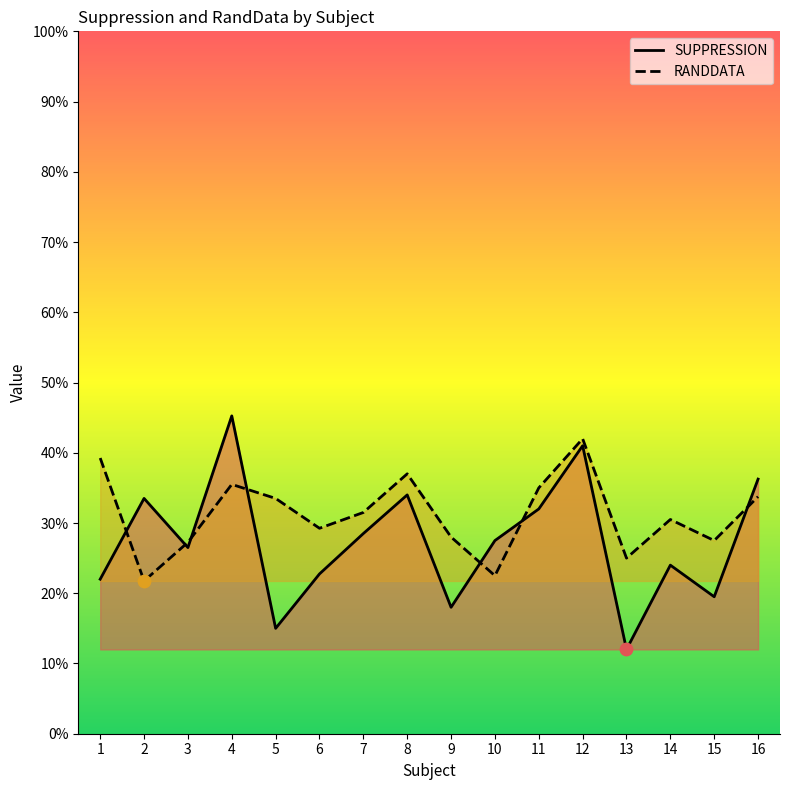

What are all the series names shown in the legend?

SUPPRESSION, RANDDATA